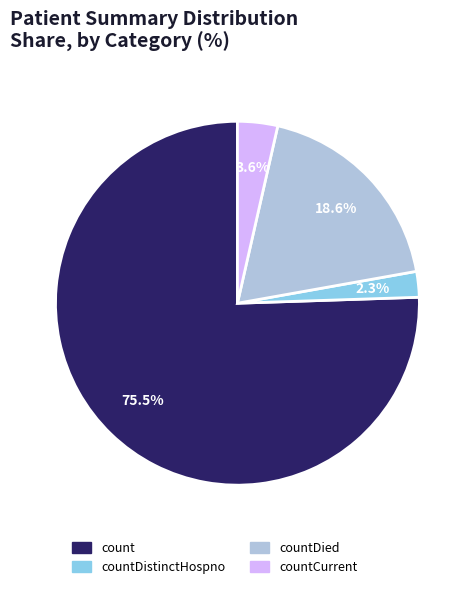

Combined, do countDistinctHospno and count account for over 50%?

Yes